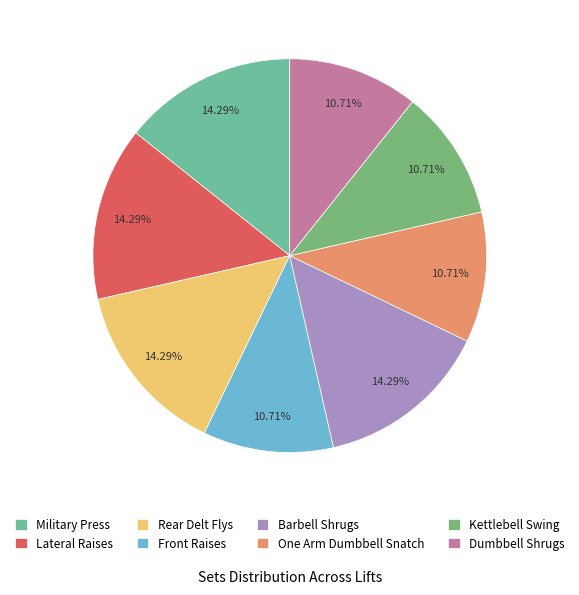

The Barbell Shrugs slice represents 14% of the pie. True or false?

True